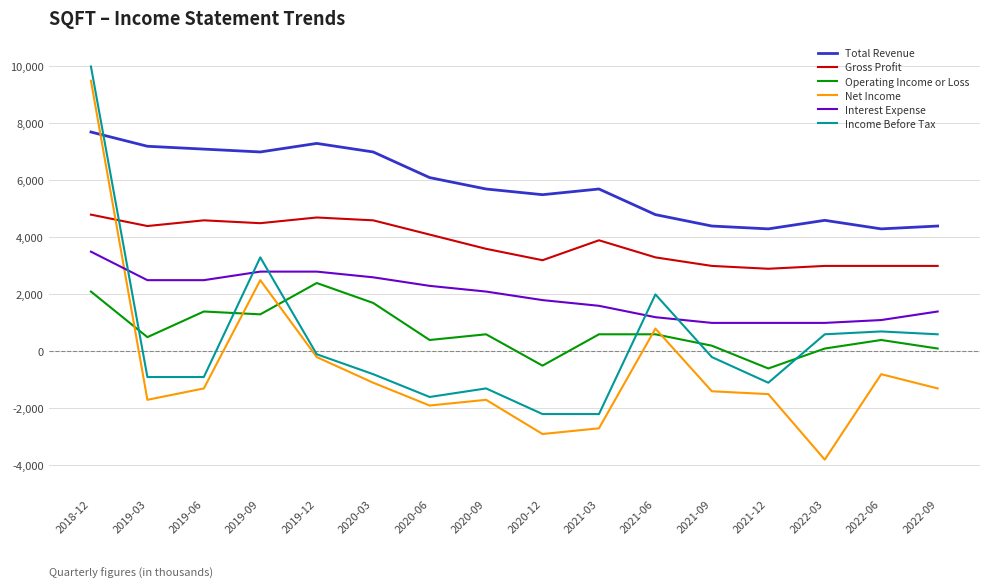

True or false: Gross Profit and Total Revenue cross at least once.

False